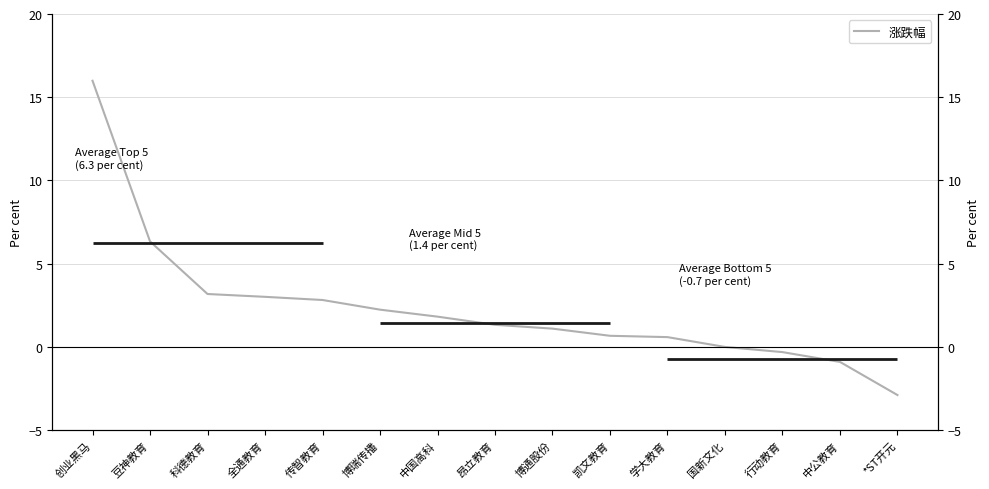

True or false: the data shows 1.3 at 昂立教育.

True